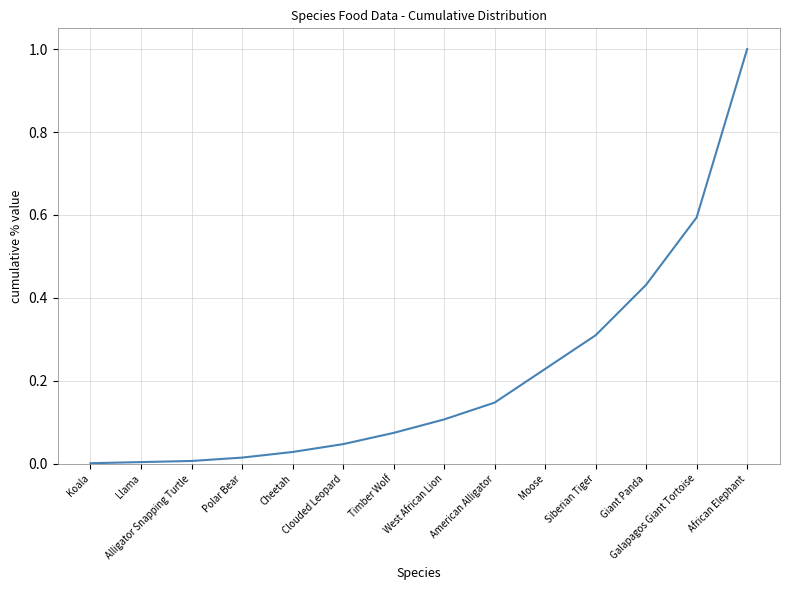

What is the difference between the maximum and minimum values?

1.0